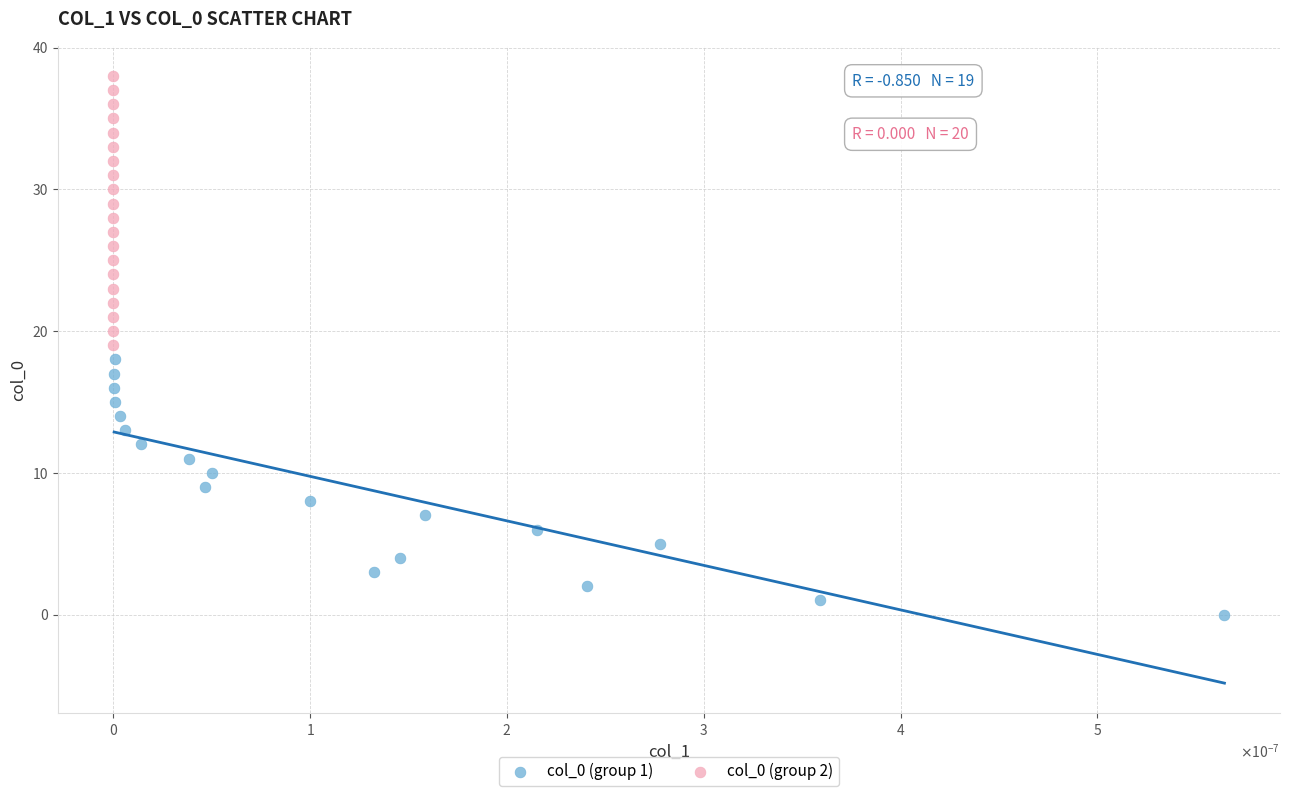

Which series reaches the maximum Y coordinate?

col_0 (group 2)